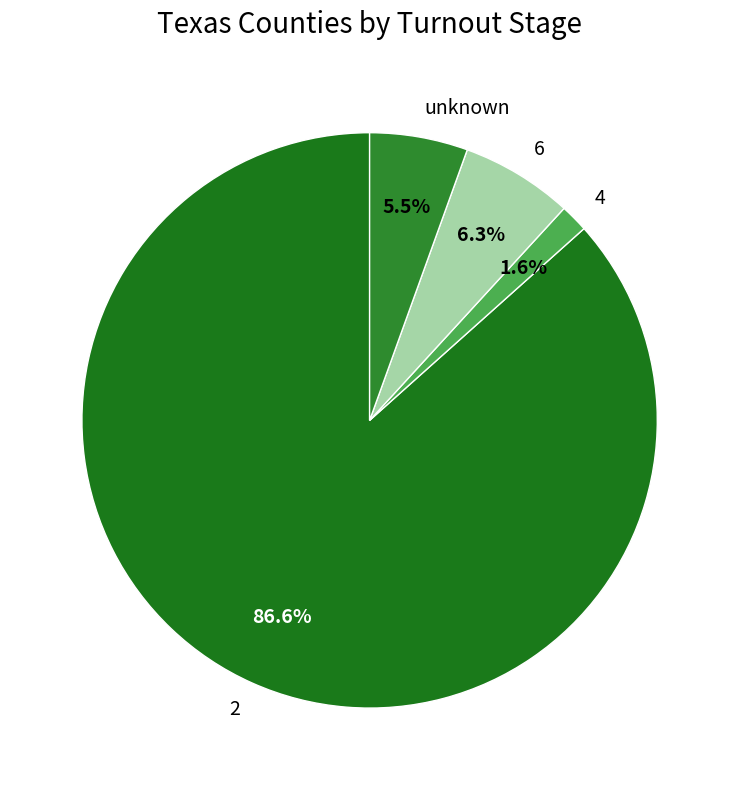

Which category has the smallest portion of the pie?

4